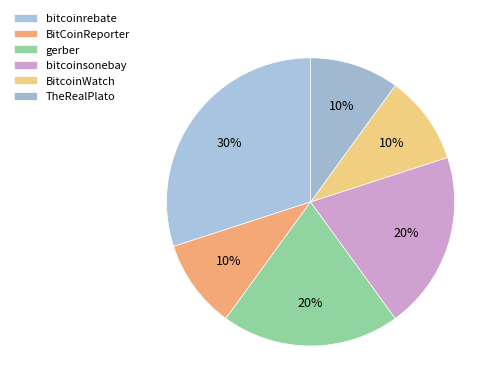

What is the change in value from bitcoinrebate to gerber?

-1